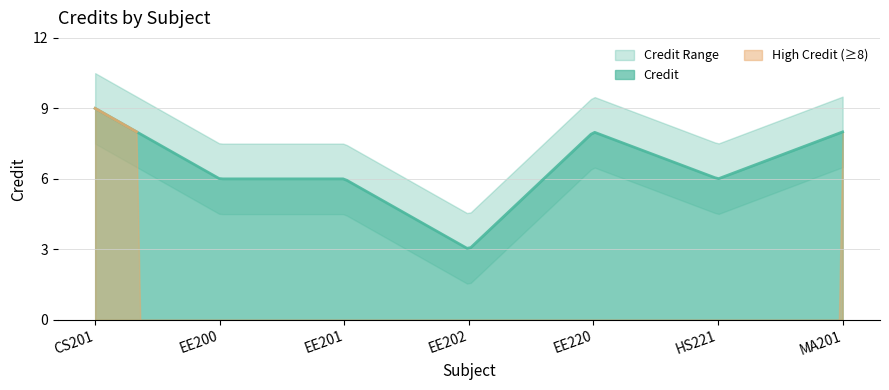

What position from the left is EE202?

4